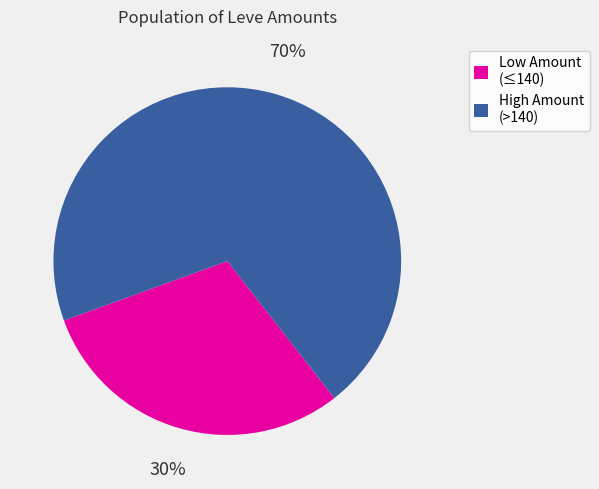

Is the sum of High Amount (>140) and Low Amount (≤140) greater than half?

Yes